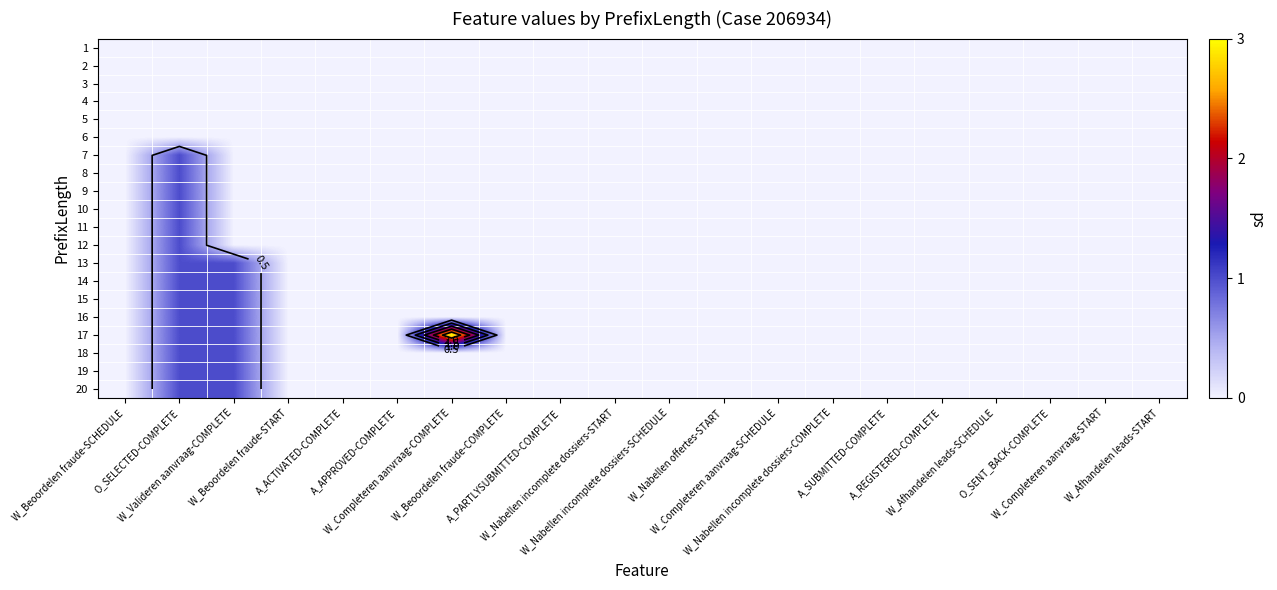

How many series are shown in this chart?

20